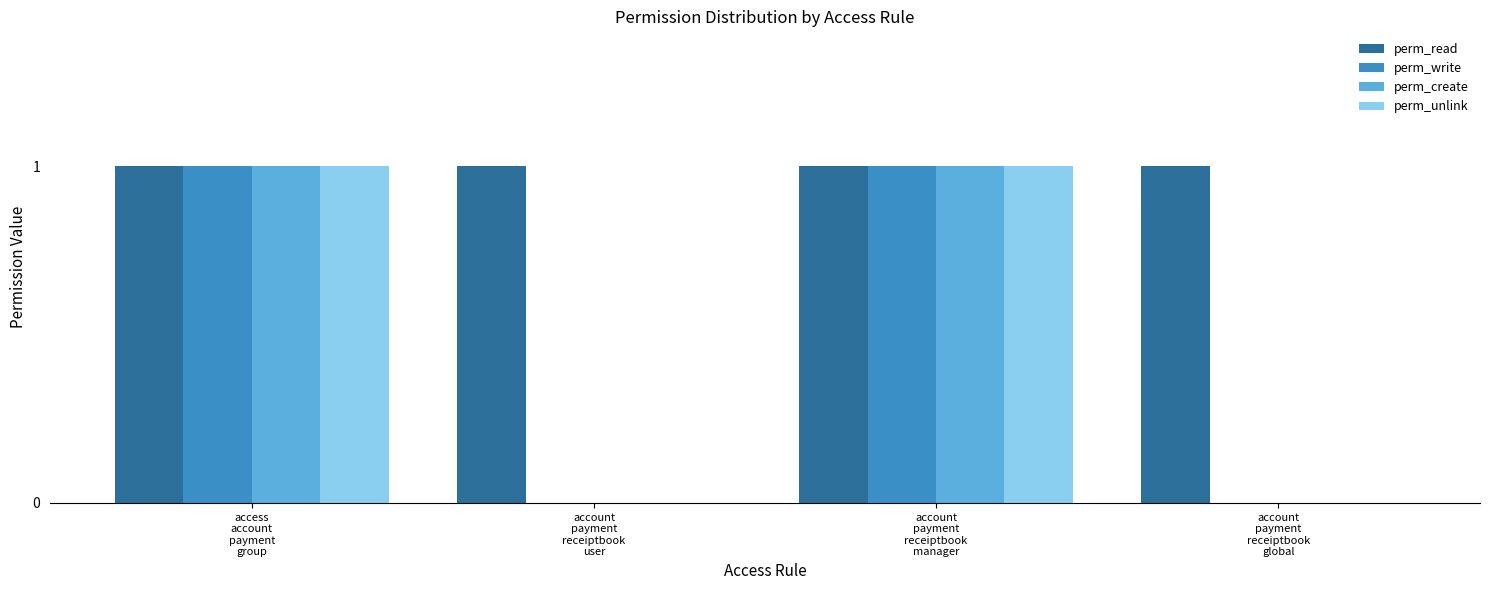

True or false: perm_create has a value of 0 at account
payment
receiptbook
user.

True